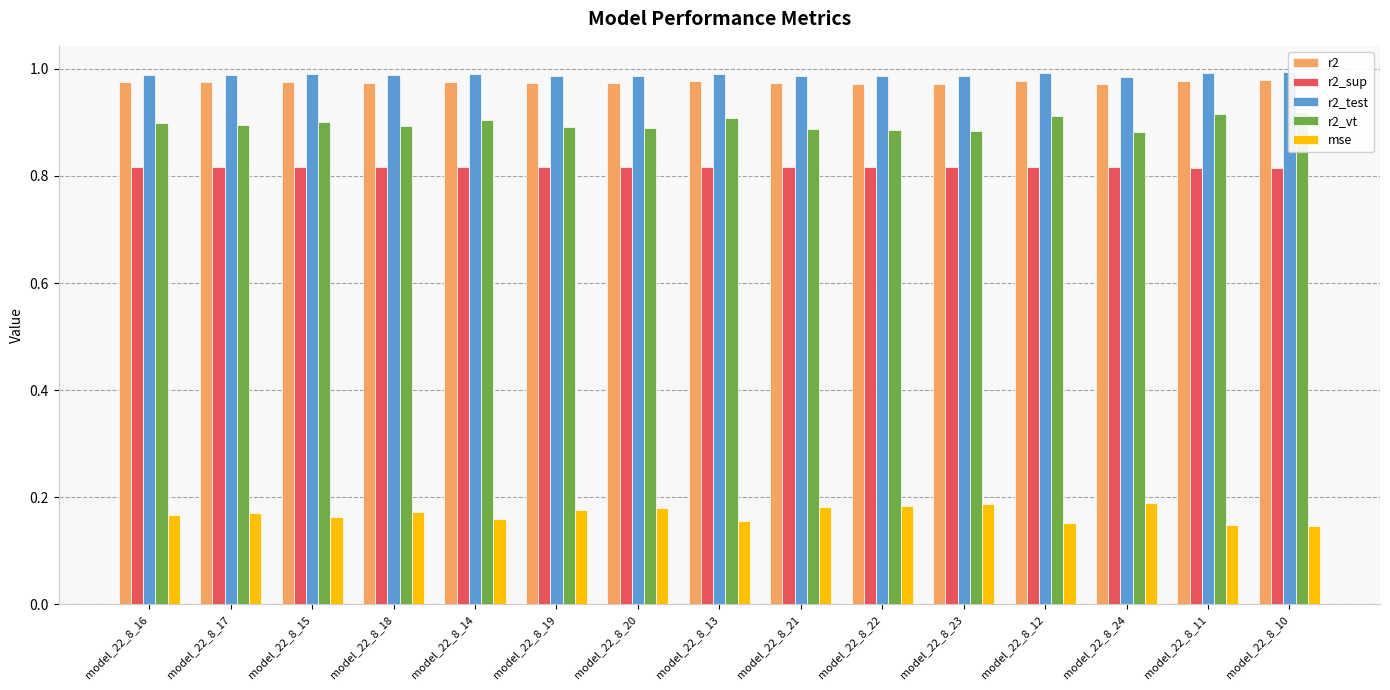

How many series are shown in this chart?

5